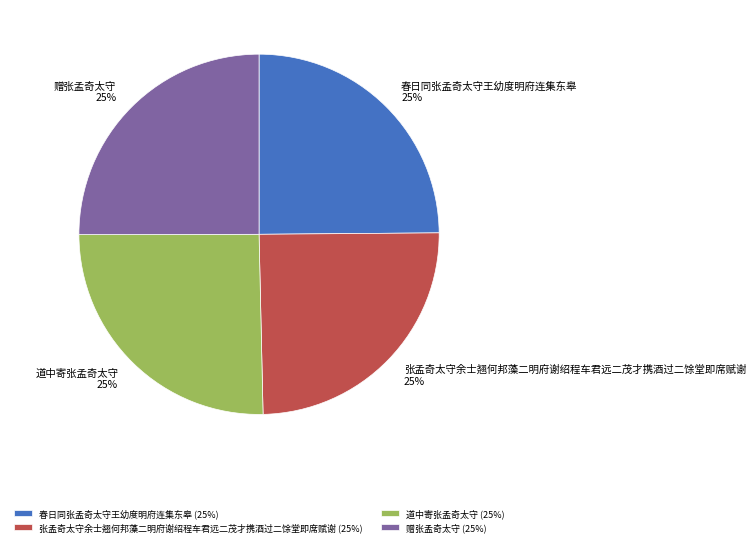

To the nearest percent, what percentage of the pie is 赠张孟奇太守?

25%